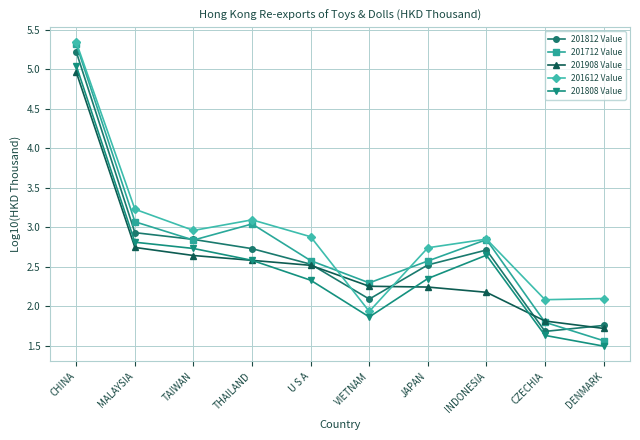

True or false: 201712 Value and 201808 Value intersect in this chart.

False